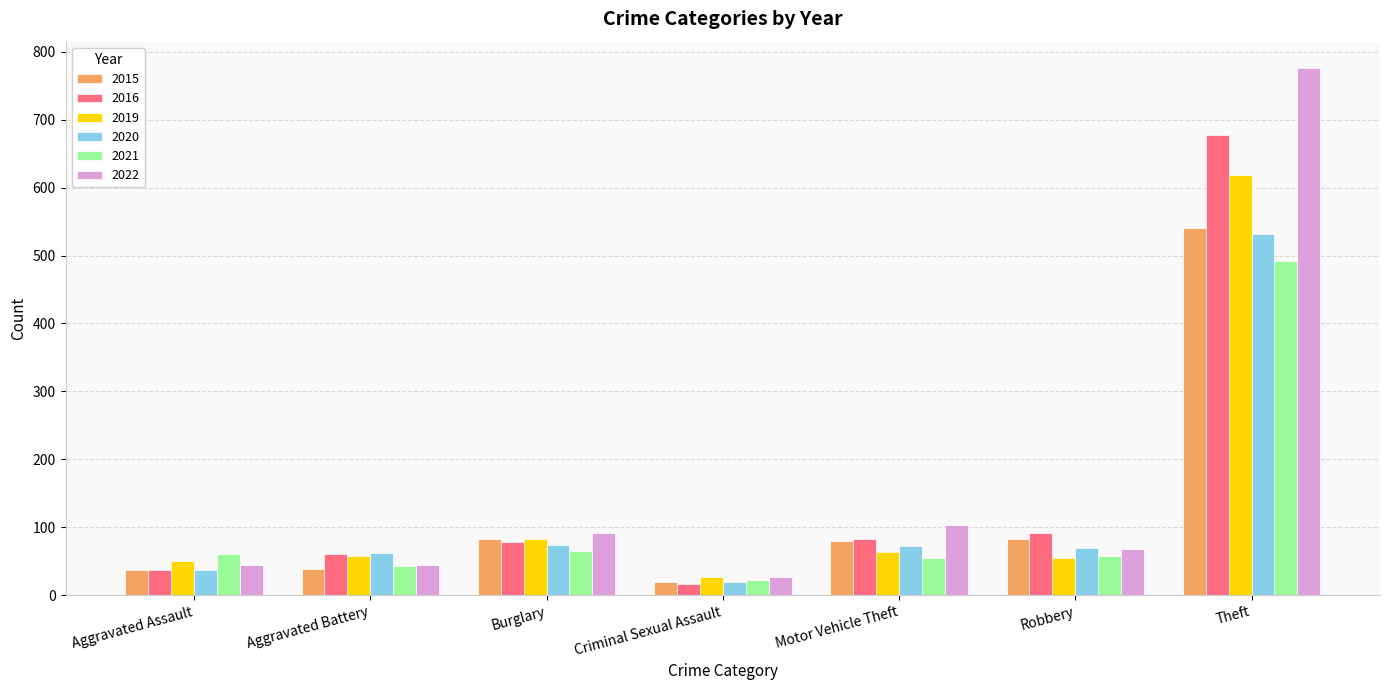

Which series has the largest range (max minus min)?

2022